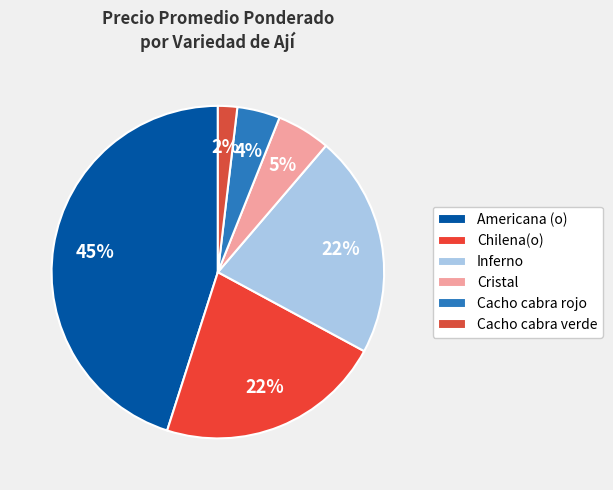

Which slice is the largest?

Americana (o)